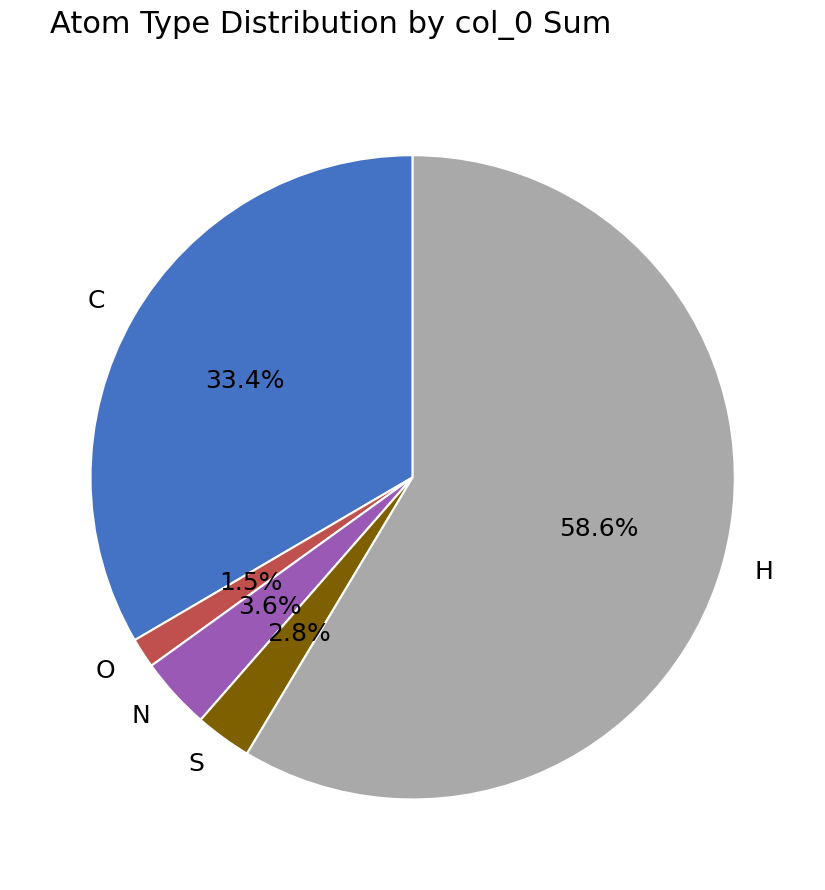

To the nearest percent, what is the average slice percentage?

20%